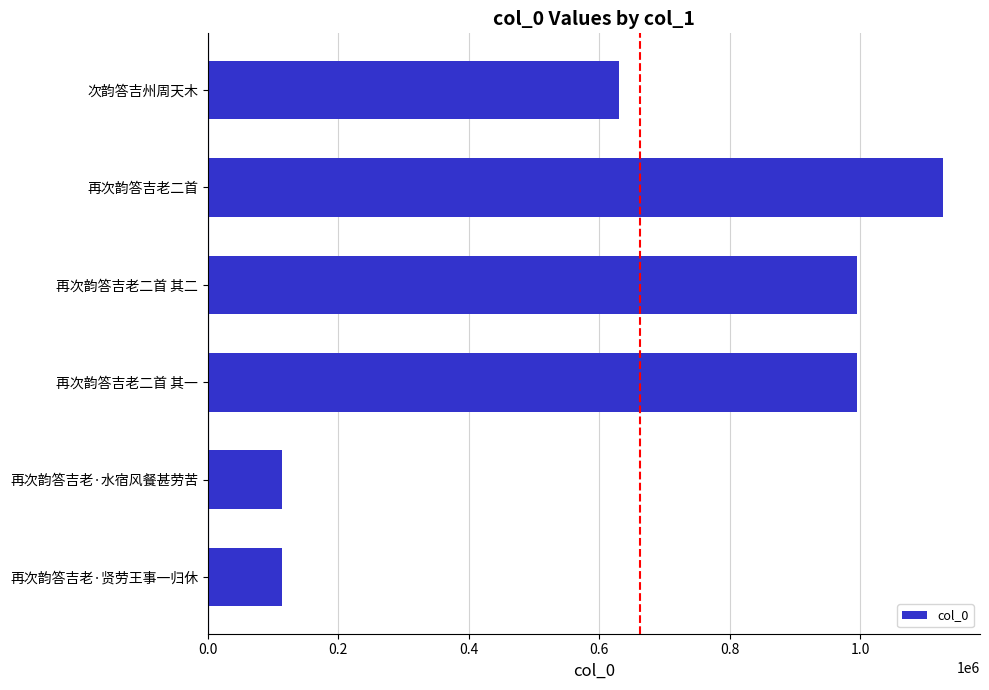

What is the sum of all values?

3976932